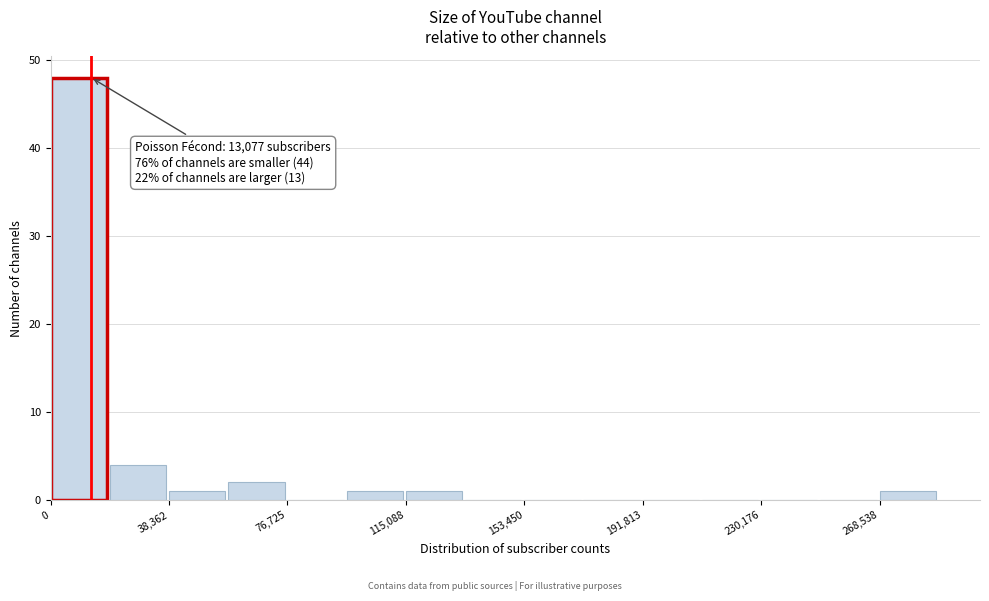

Read against the x-axis, roughly where is the centre of the tallest bar?

10000